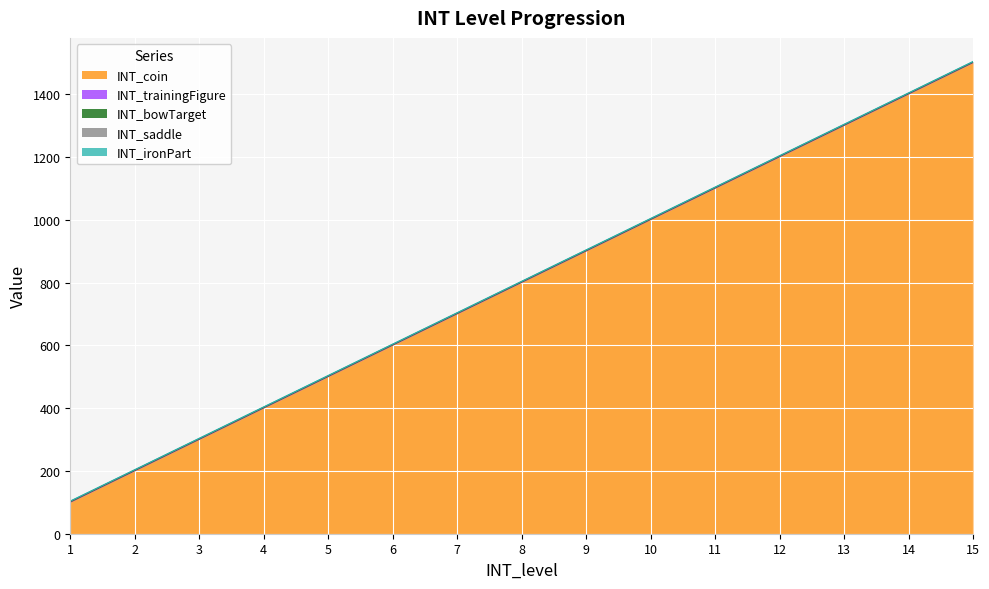

At how many categories does at least one series exceed 1064?

5